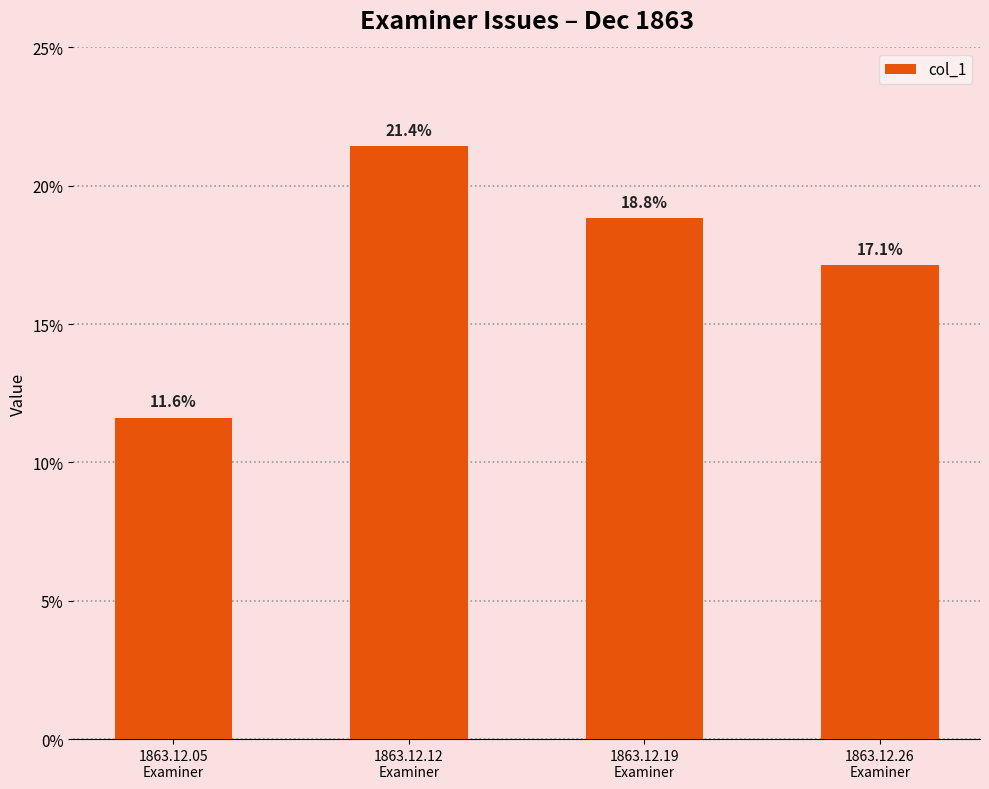

List the labels in order of value, largest first.

1863.12.12
Examiner, 1863.12.19
Examiner, 1863.12.26
Examiner, 1863.12.05
Examiner